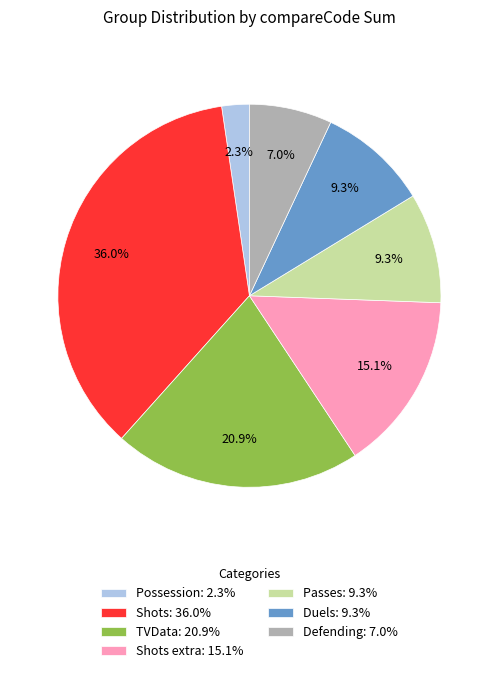

Is there a majority slice in this chart?

No